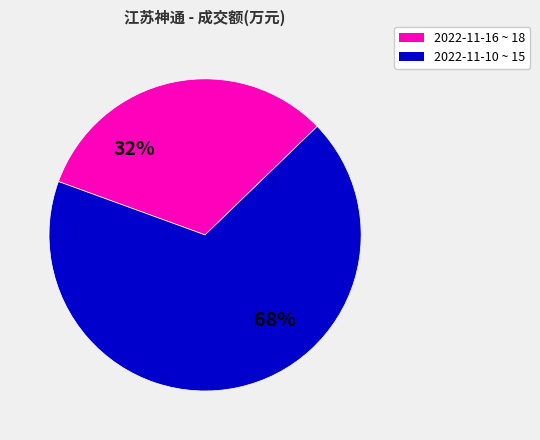

To the nearest percent, what is the average slice percentage?

50%